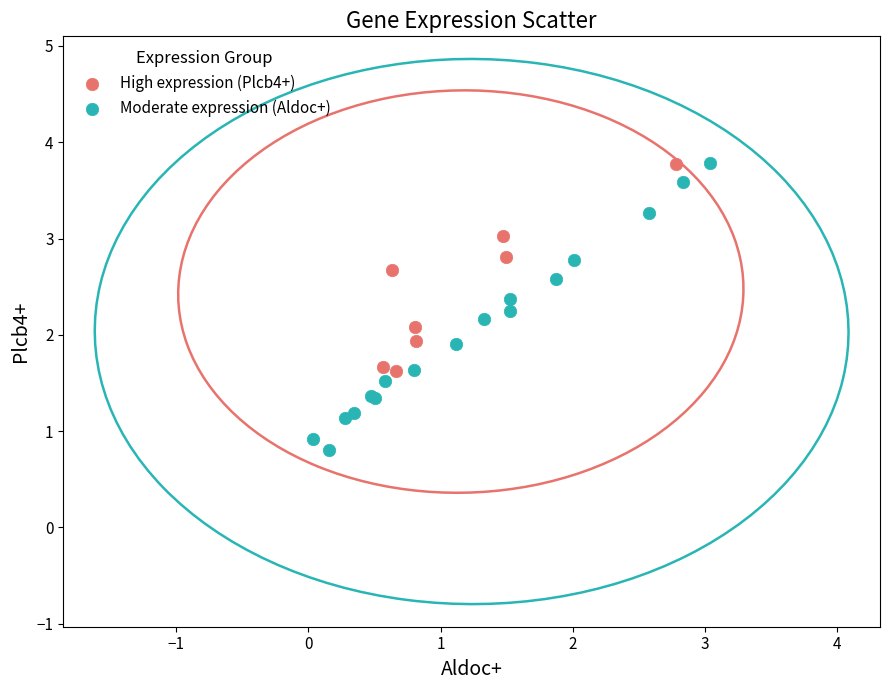

Which series has the widest spread of Y values?

Moderate expression (Aldoc+)